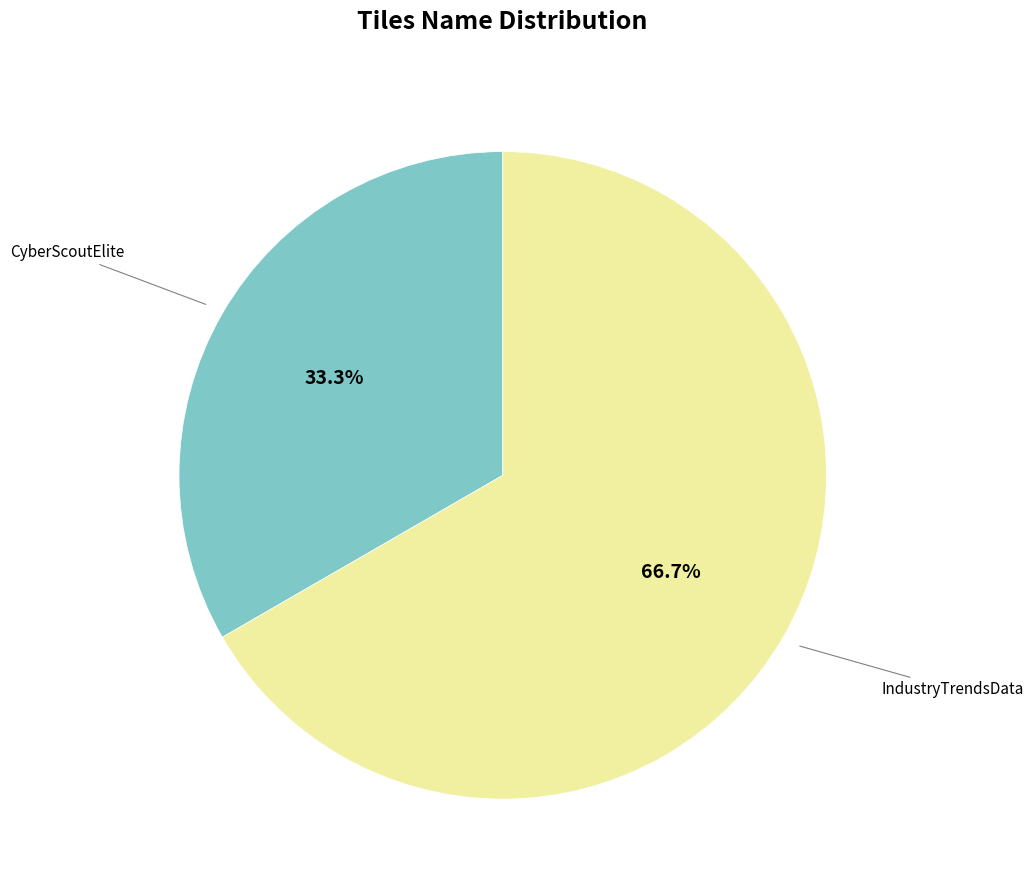

To the nearest percent, what is the difference between the largest and smallest slice percentages?

33%